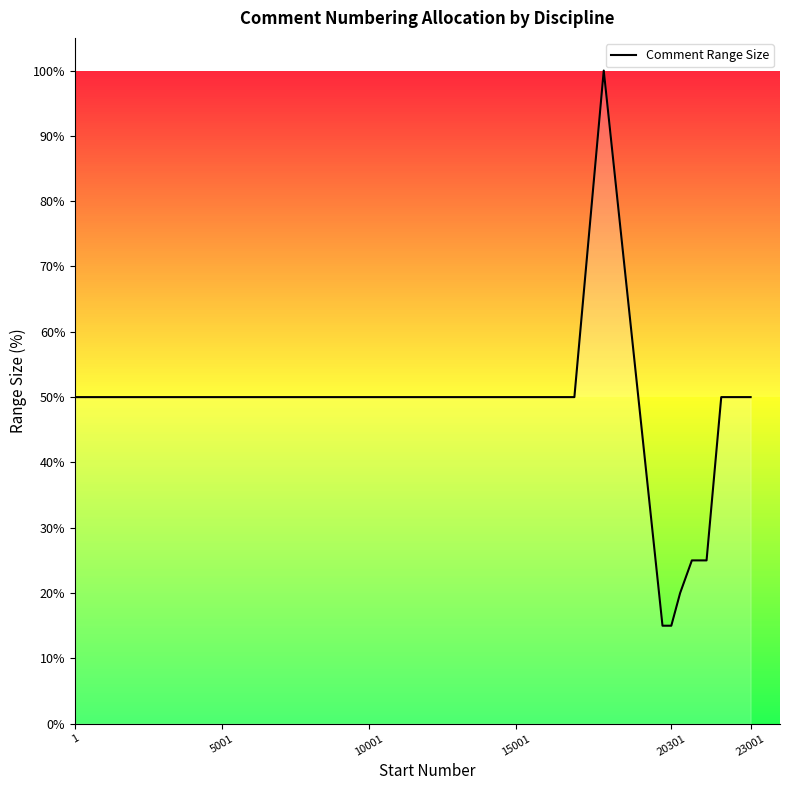

What is the maximum value shown in the chart?

100